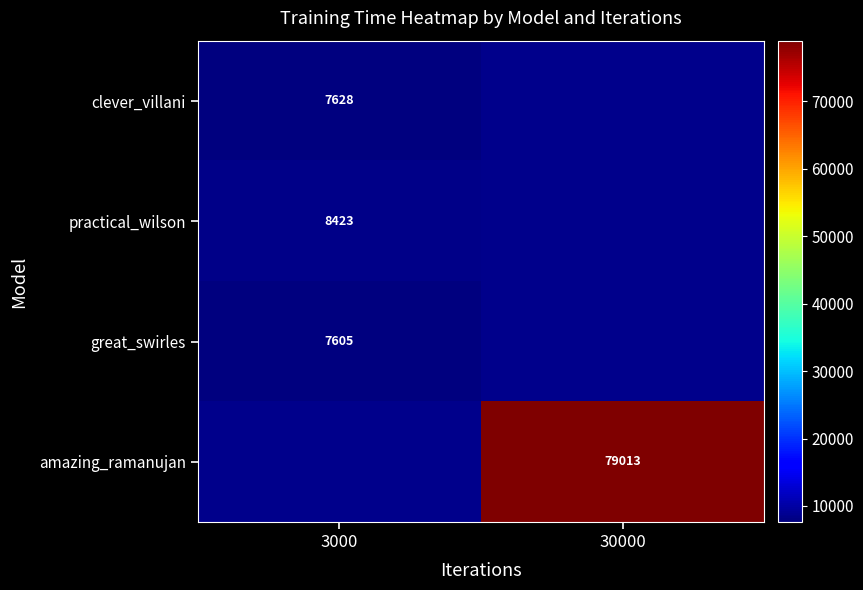

How many categories are shown in the chart?

2